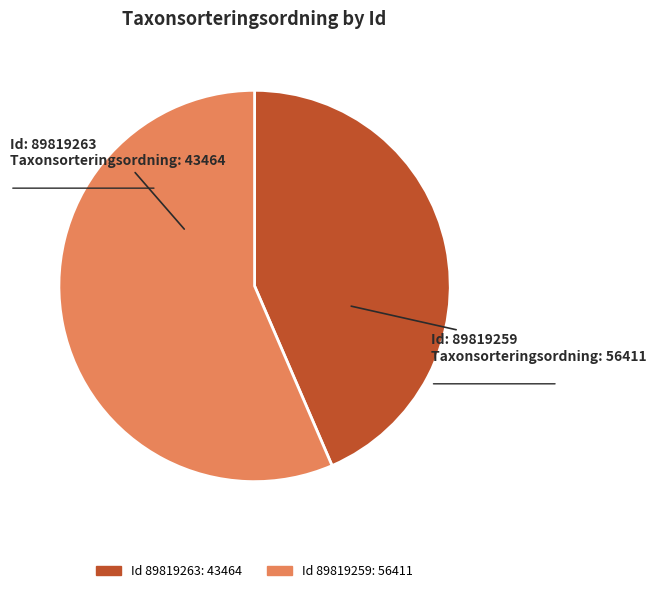

Is there any slice that represents more than half of the pie?

Yes